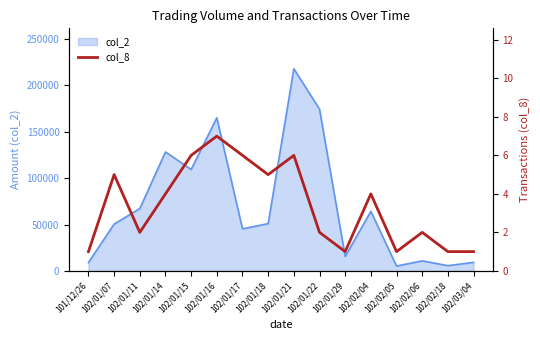

What is the label of the 4th point from the right?

102/02/05